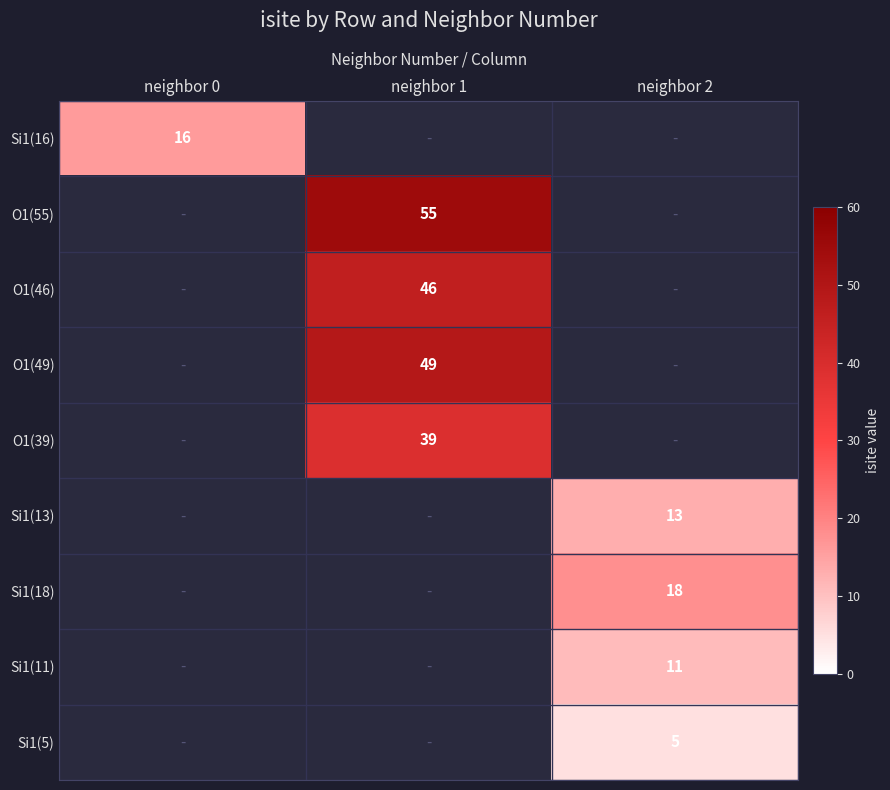

The O1(55) series shows 73 at neighbor 1. True or false?

False